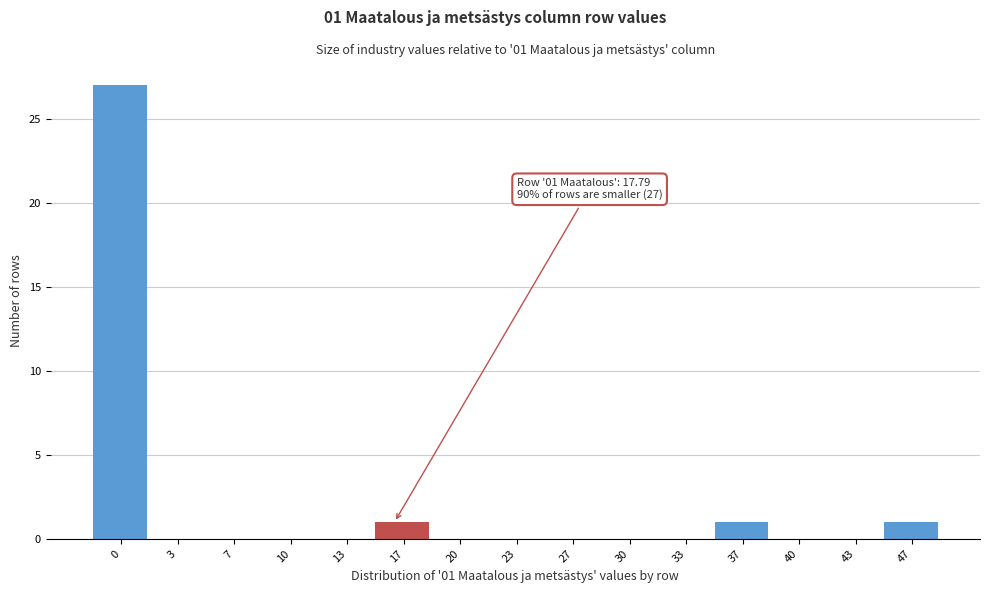

Reading left to right, transcribe all the data shown in this chart.

0=27	3=0	7=0	10=0	13=0	17=1	20=0	23=0	27=0	30=0	33=0	37=1	40=0	43=0	47=1